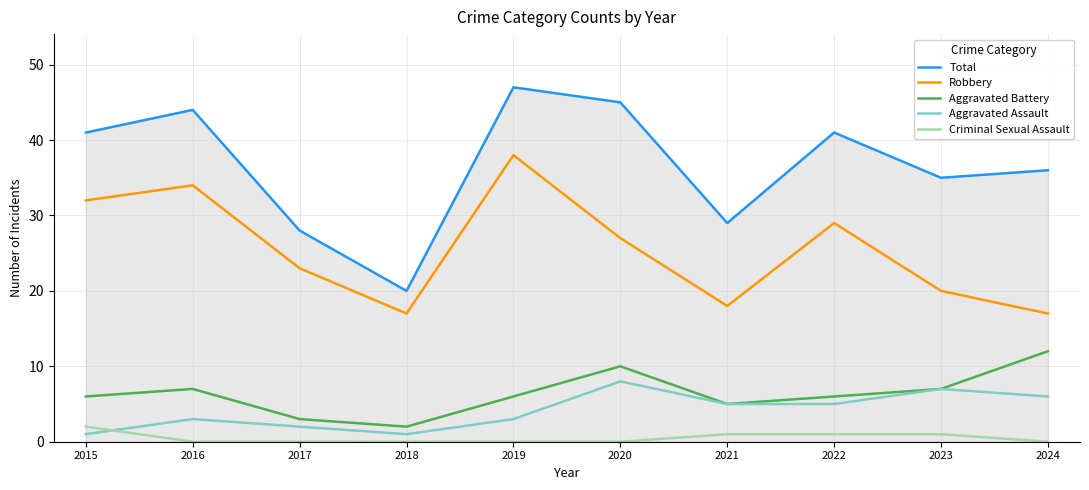

Count the number of categories in the chart.

10